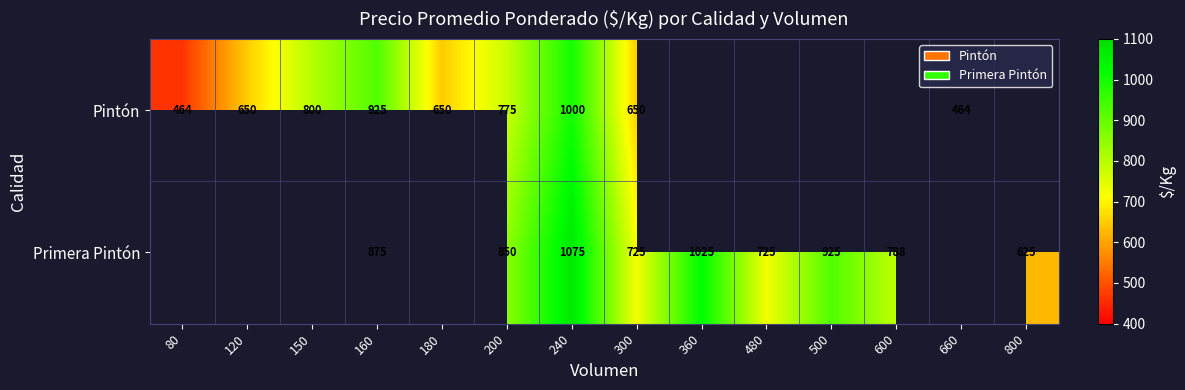

The value of Primera Pintón at 160 is 1144. True or false?

False